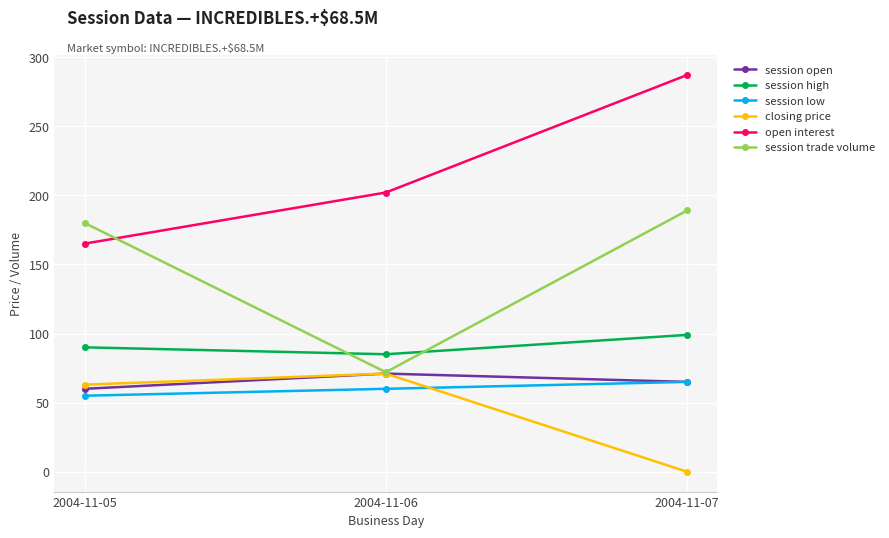

True or false: closing price has a value of 0 at 2004-11-07.

True